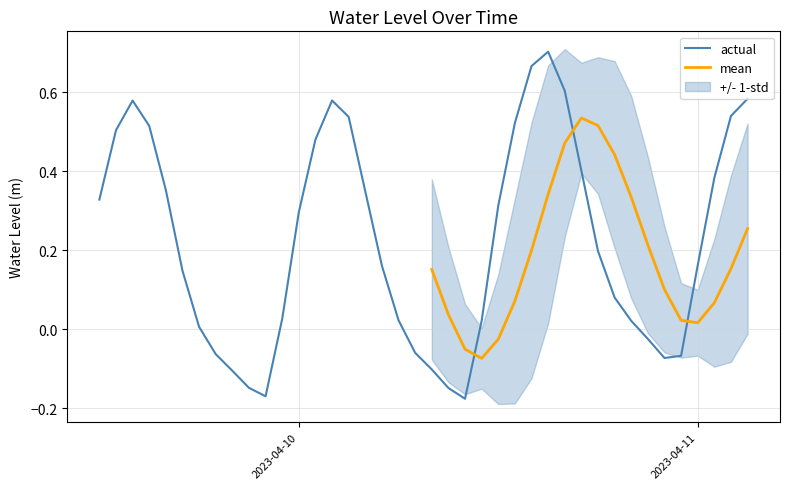

Where is the first local minimum?

2023-04-09 22:00:00